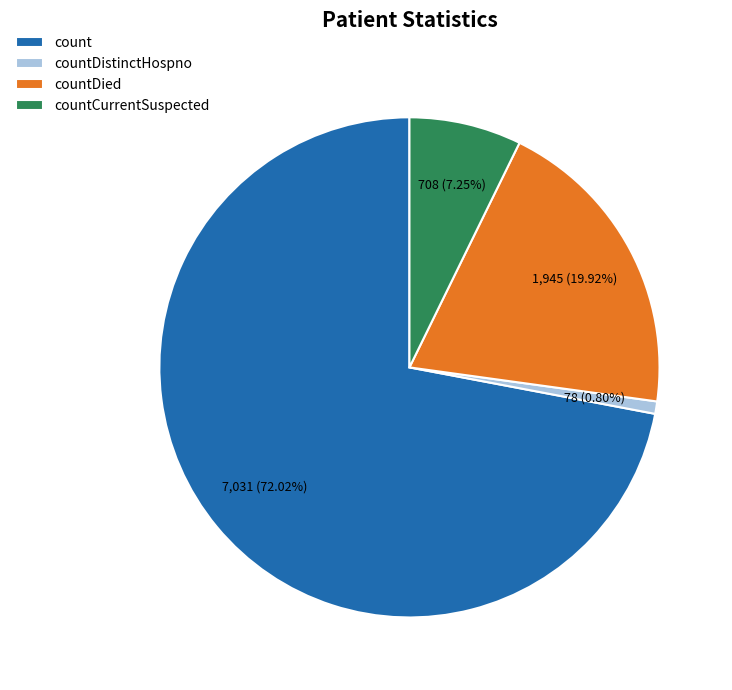

Which slice is the largest?

count